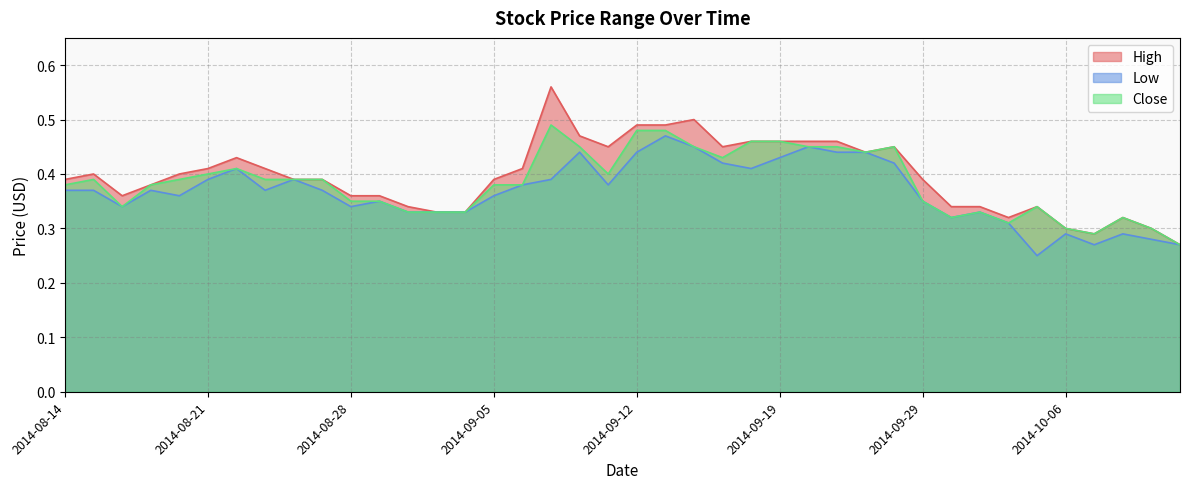

What position from the left is 2014-10-07?

37